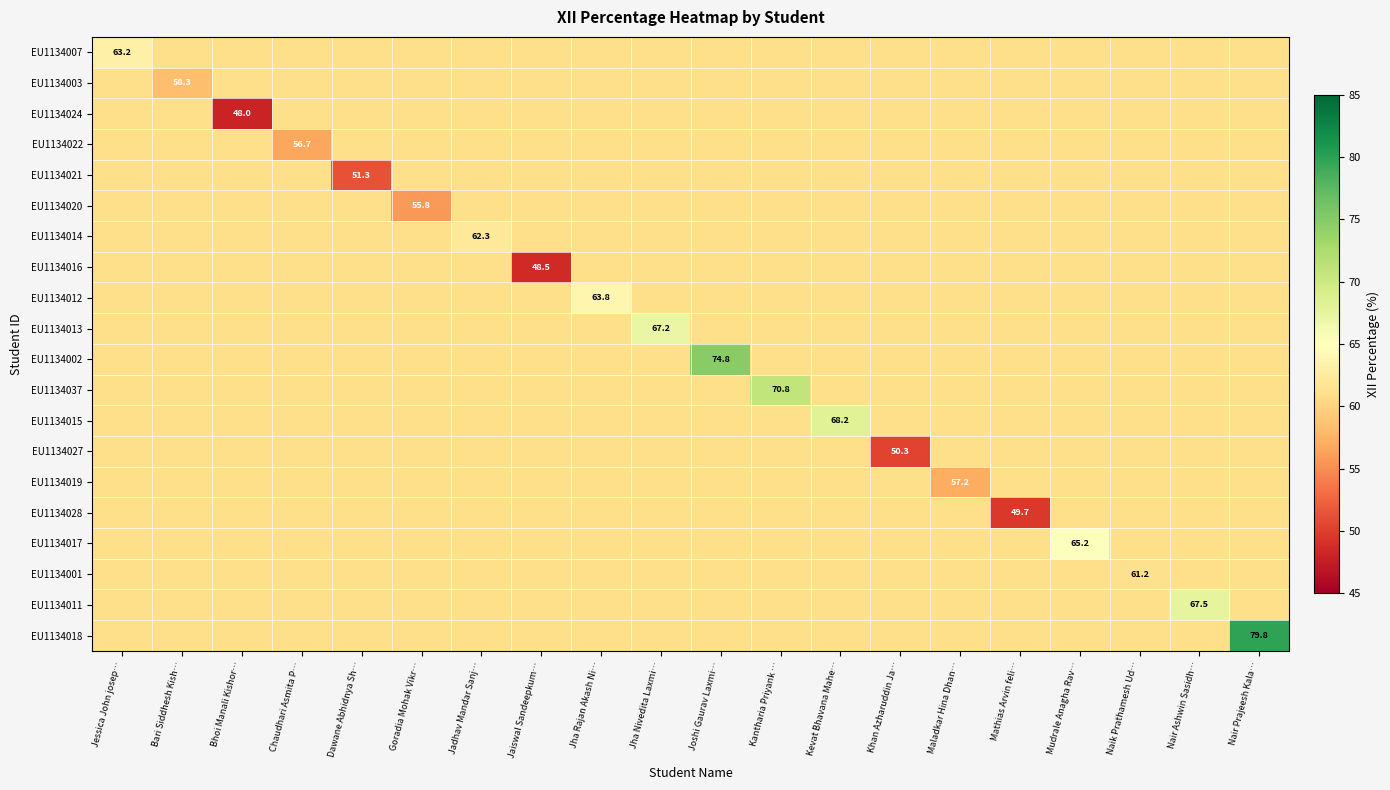

Is the value of EU1134014 at Kevat Bhavana Mahe… greater than the value of EU1134007 at Kantharia Priyank …?

No